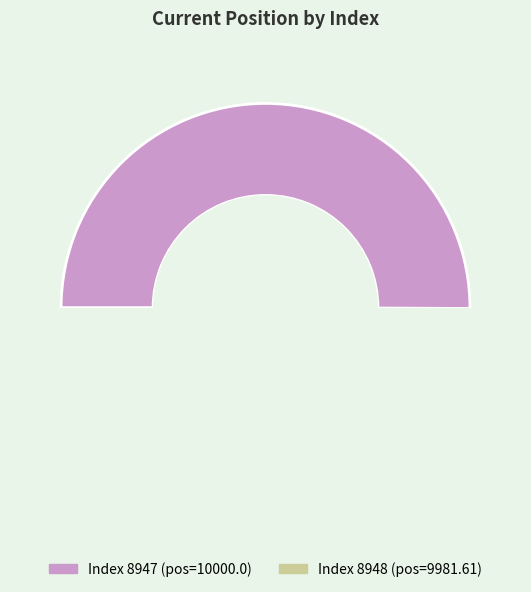

What percentage is NOT represented by 8948?

50.0%